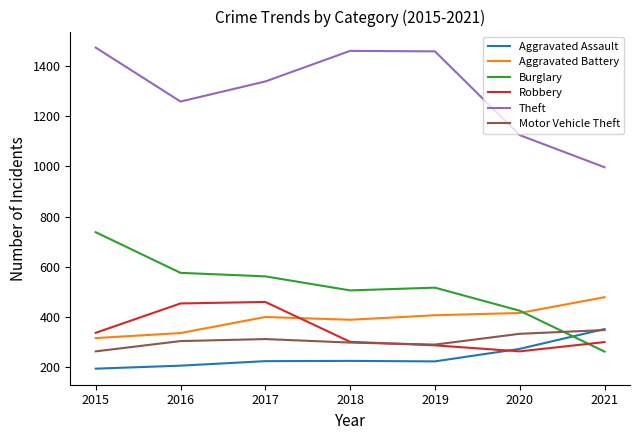

Is it true that Aggravated Battery equals 106 at 2019?

False